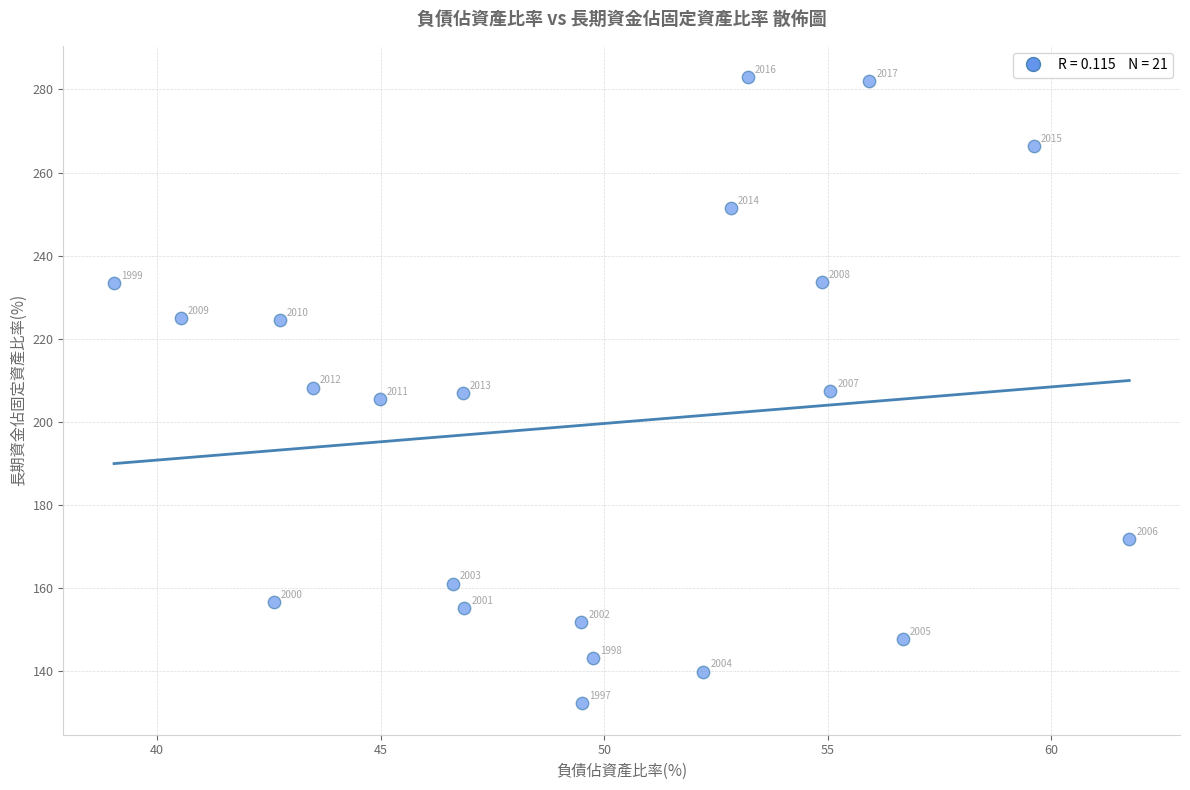

What is the range of X values (max minus min)?

22.7